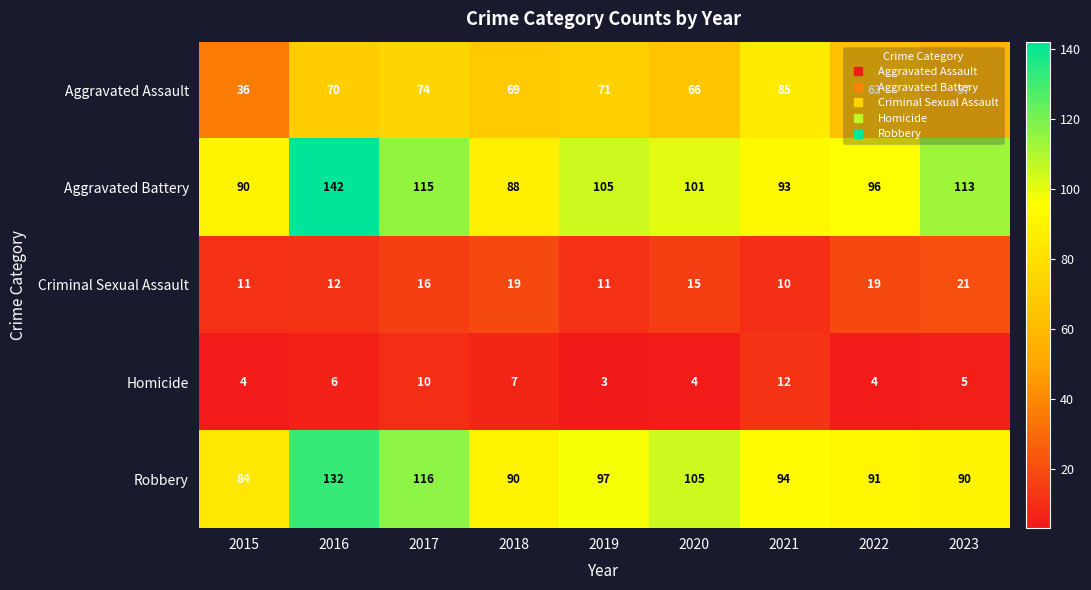

What is the minimum value shown in the chart?

3